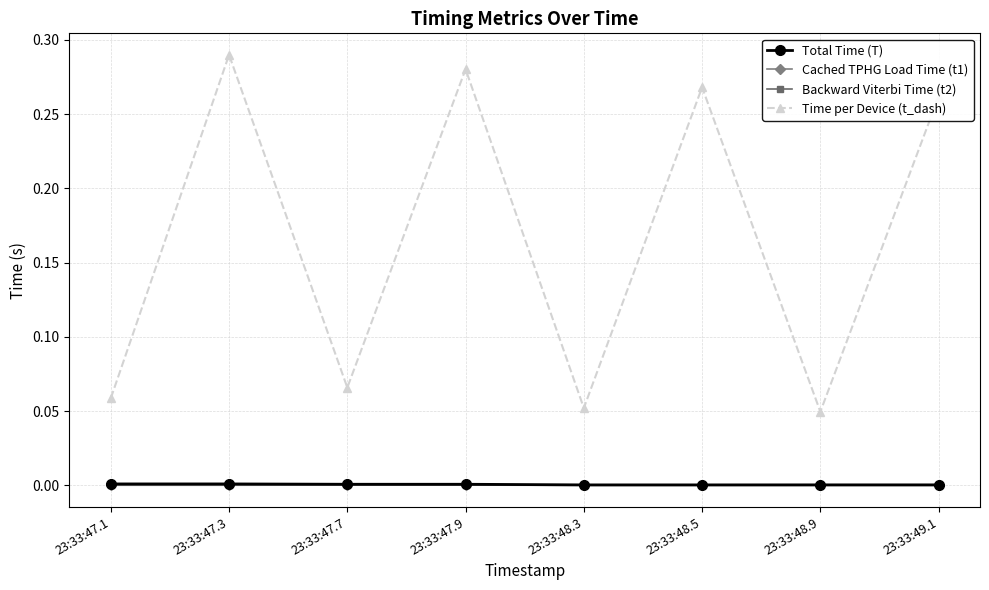

How many interior local valleys does the Time per Device (t_dash) series have?

3